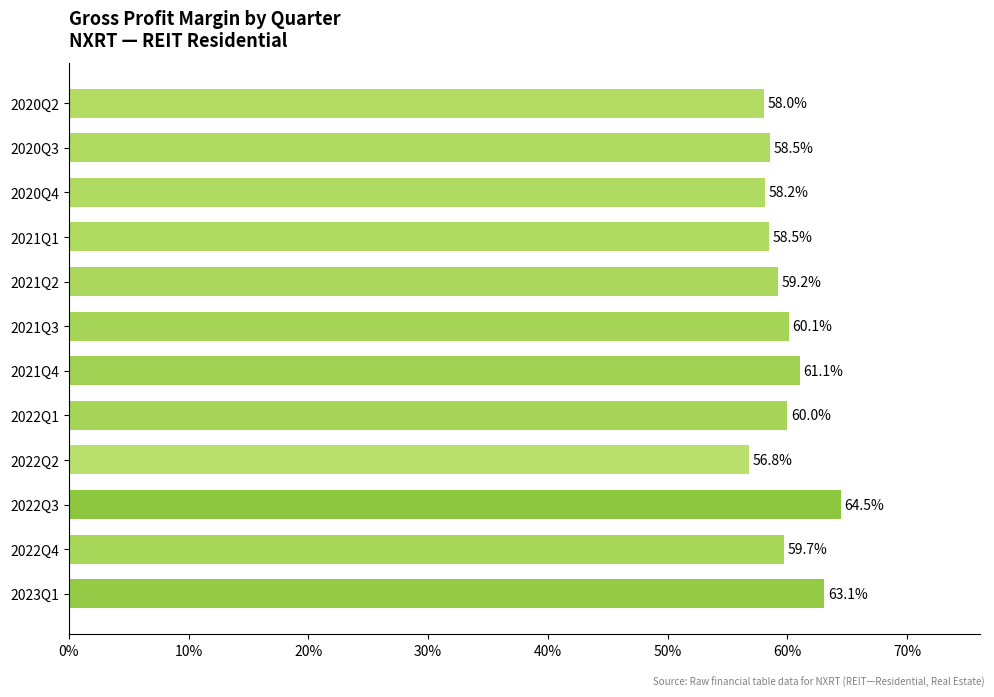

At which category does the chart reach its minimum across all series?

2022Q2